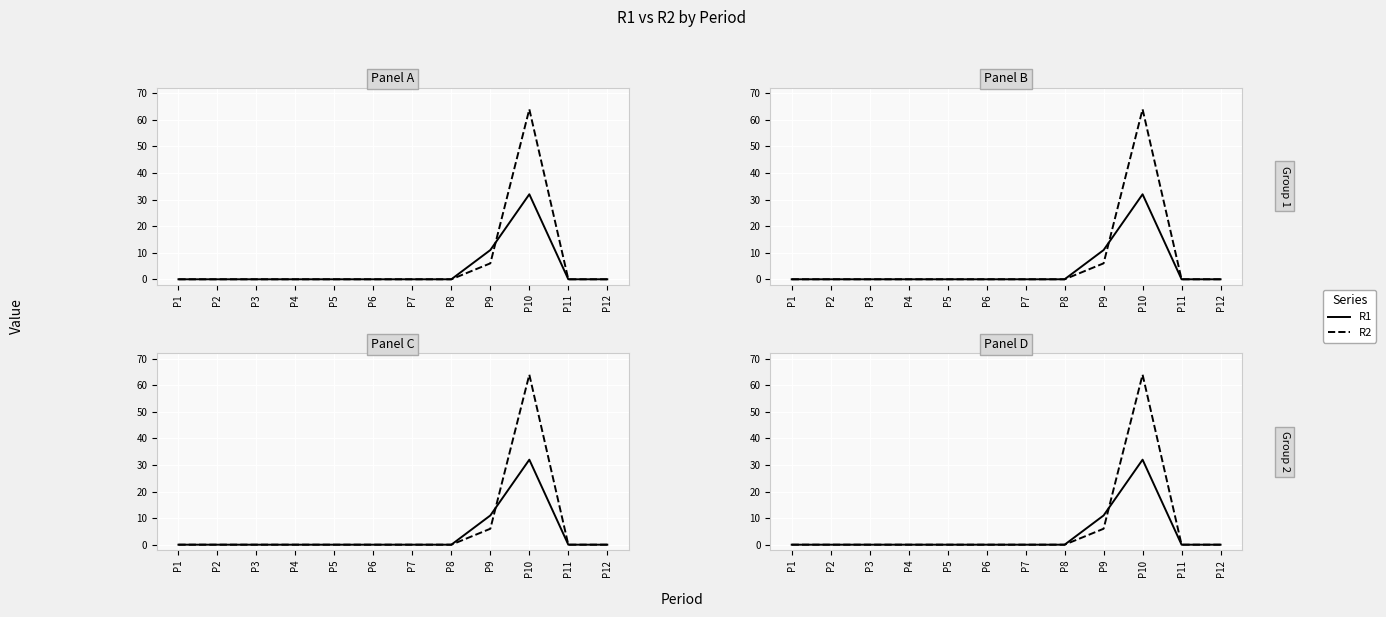

The R1 series shows 0 at P12. True or false?

True